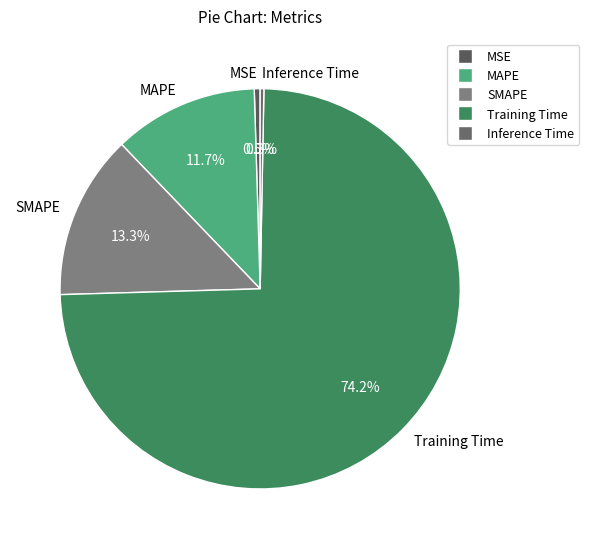

Does MSE account for over 50% of the chart?

No